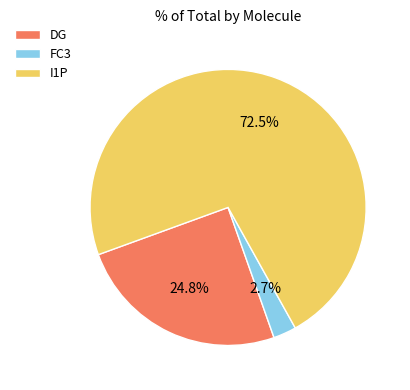

How many slices are in this pie chart?

3